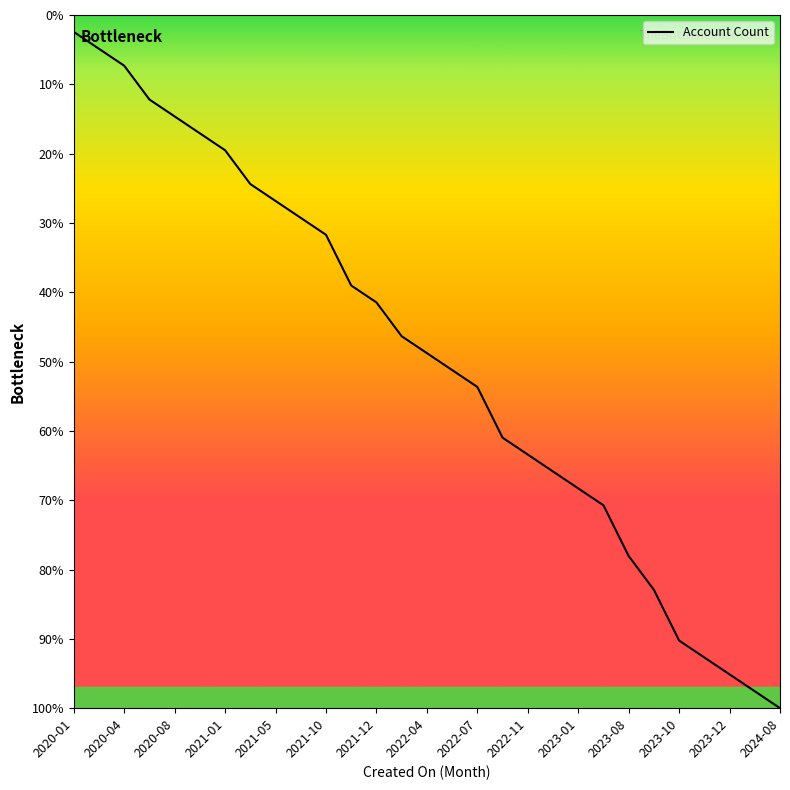

Does the chart display data point markers on the line(s)?

No